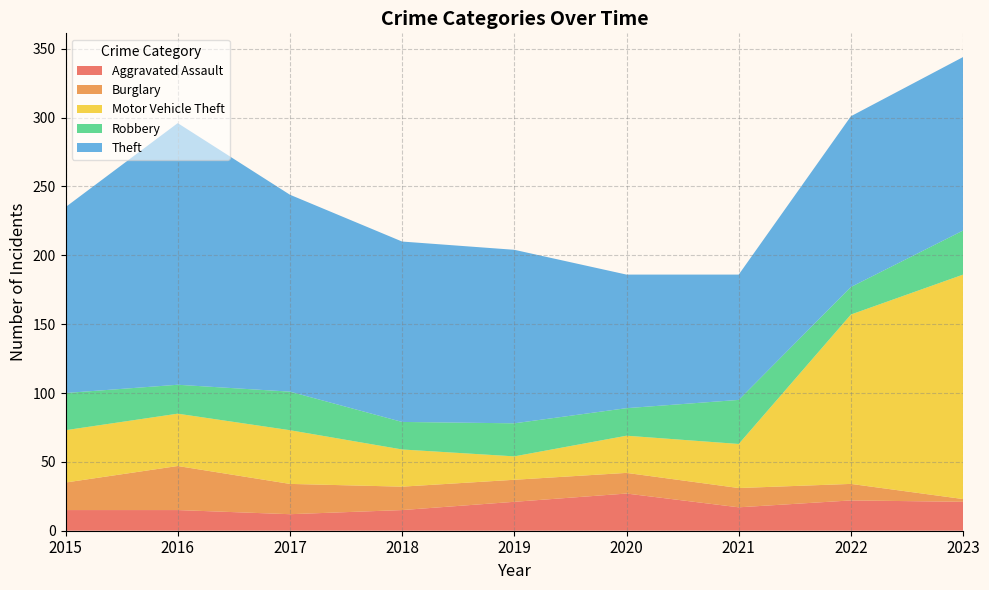

Reading left to right, what are all the values shown in this chart?

Aggravated Assault: 15	15	12	15	21	27	17	22	21
Burglary: 20	32	22	17	16	15	14	12	2
Motor Vehicle Theft: 38	38	39	27	17	27	32	123	163
Robbery: 27	21	28	20	24	20	32	20	32
Theft: 135	190	143	131	126	97	91	124	126